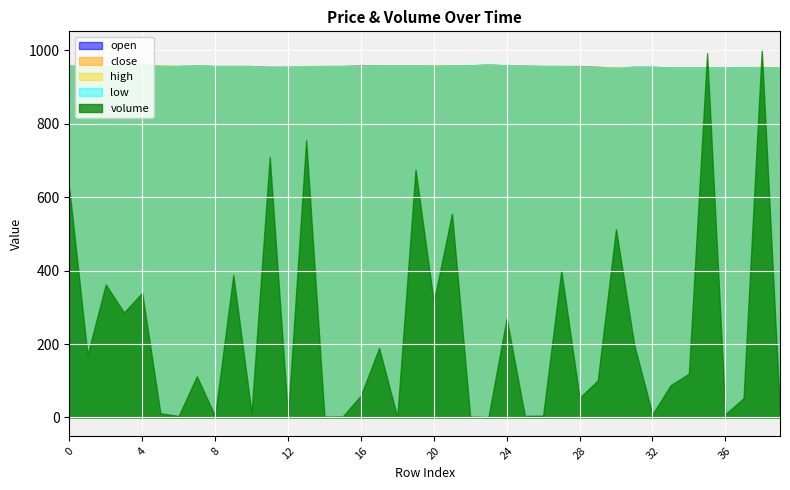

At which label is close closest to 957?

2